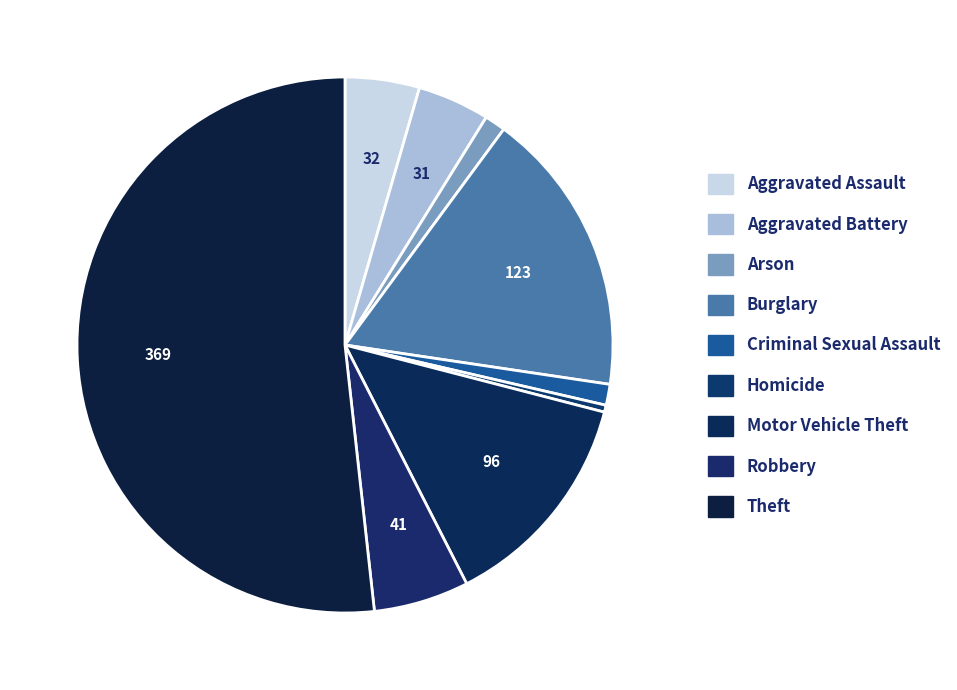

How many slices are in this pie chart?

9